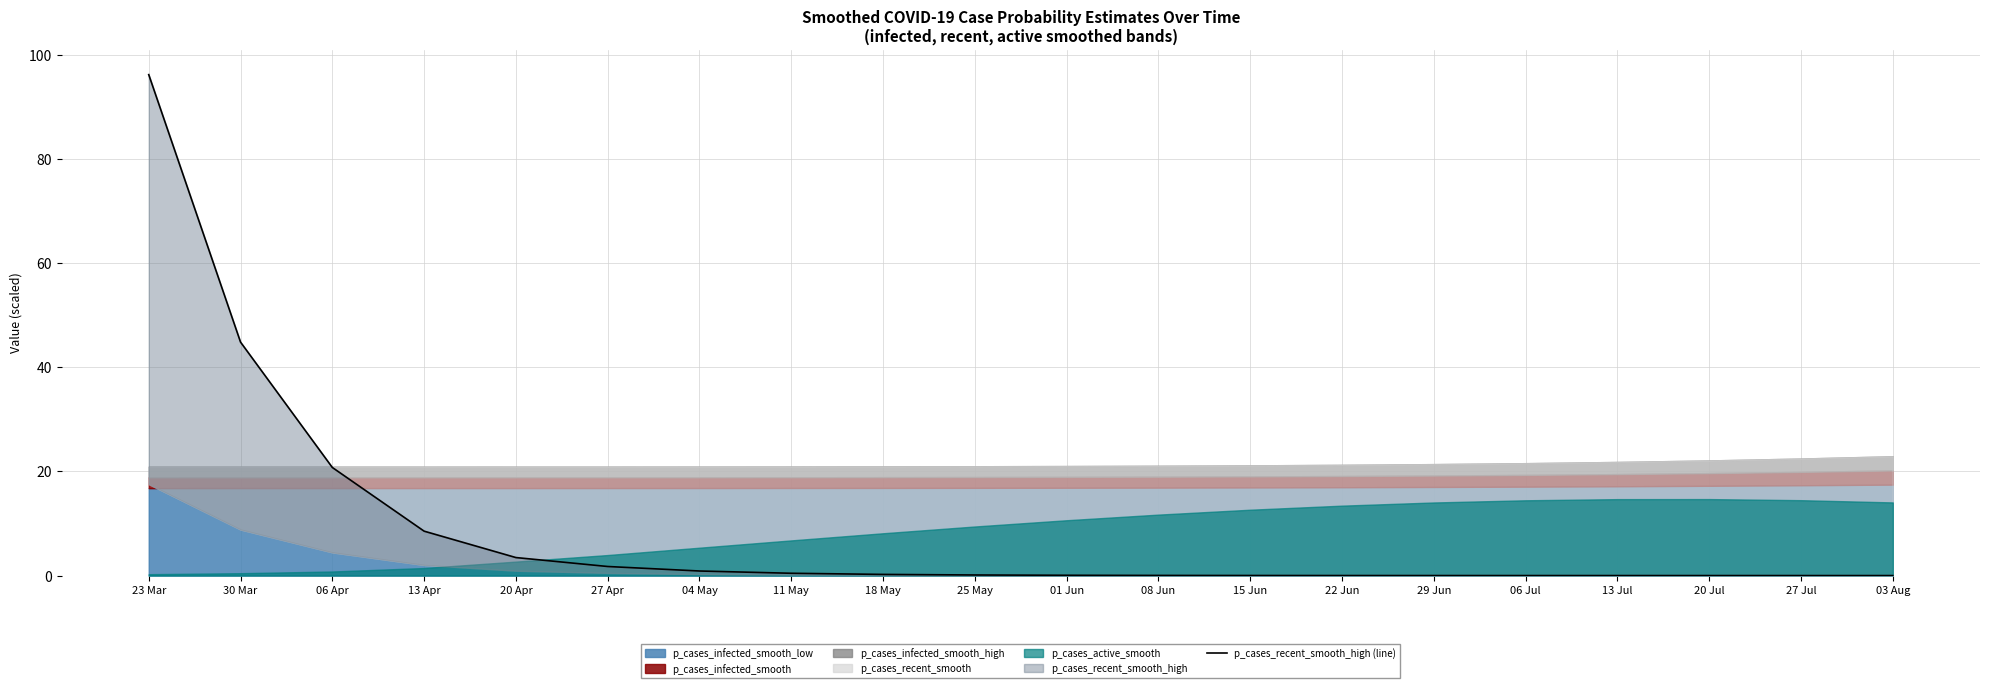

How many values are above zero?

18